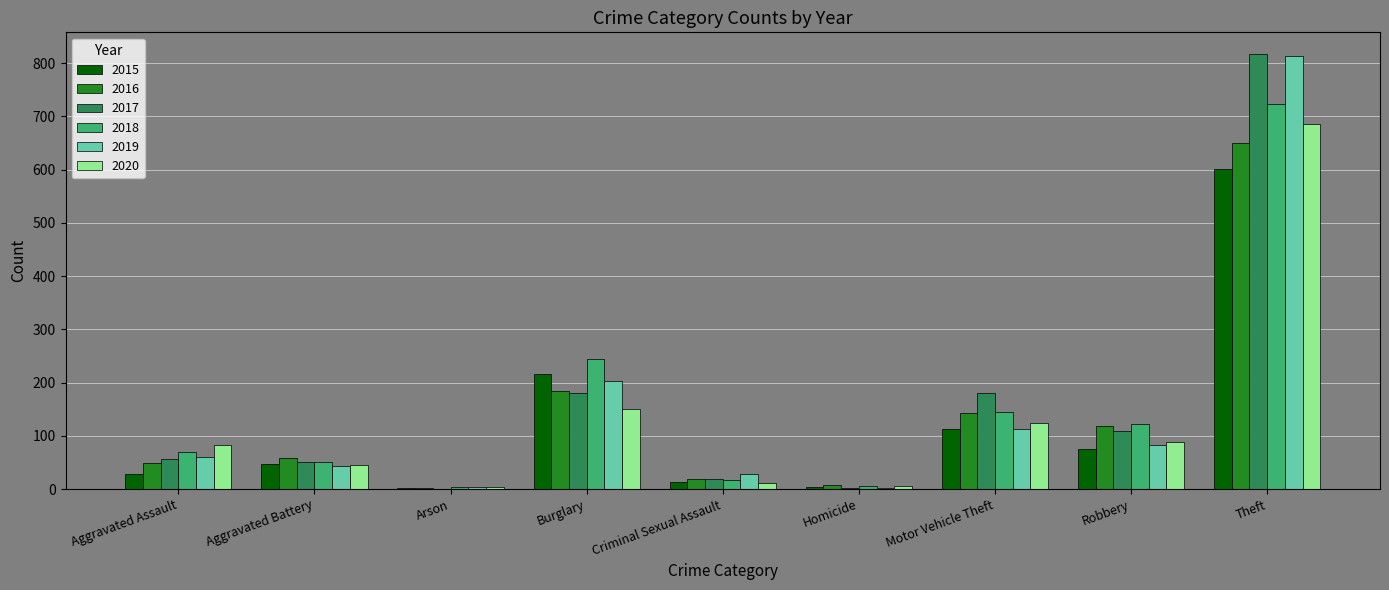

The value of 2020 at Aggravated Assault is 24. True or false?

False